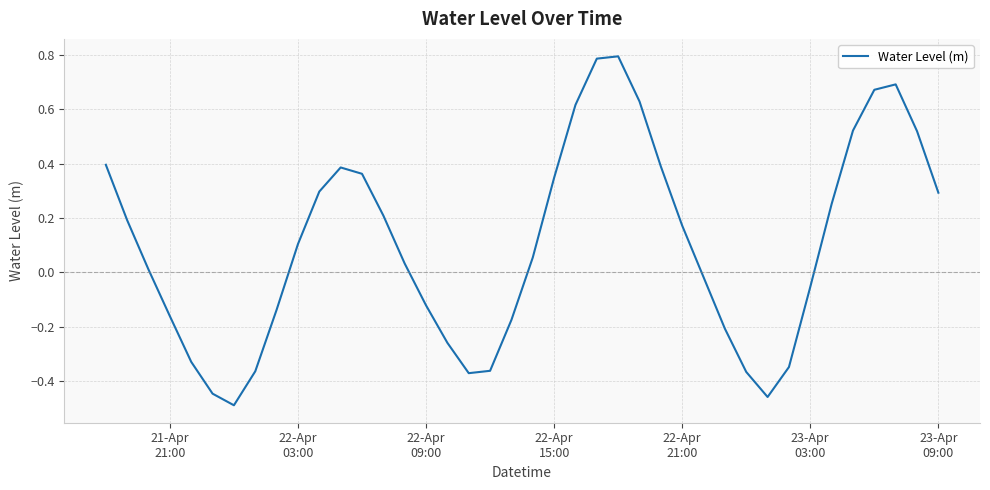

What is the greatest value displayed?

0.8